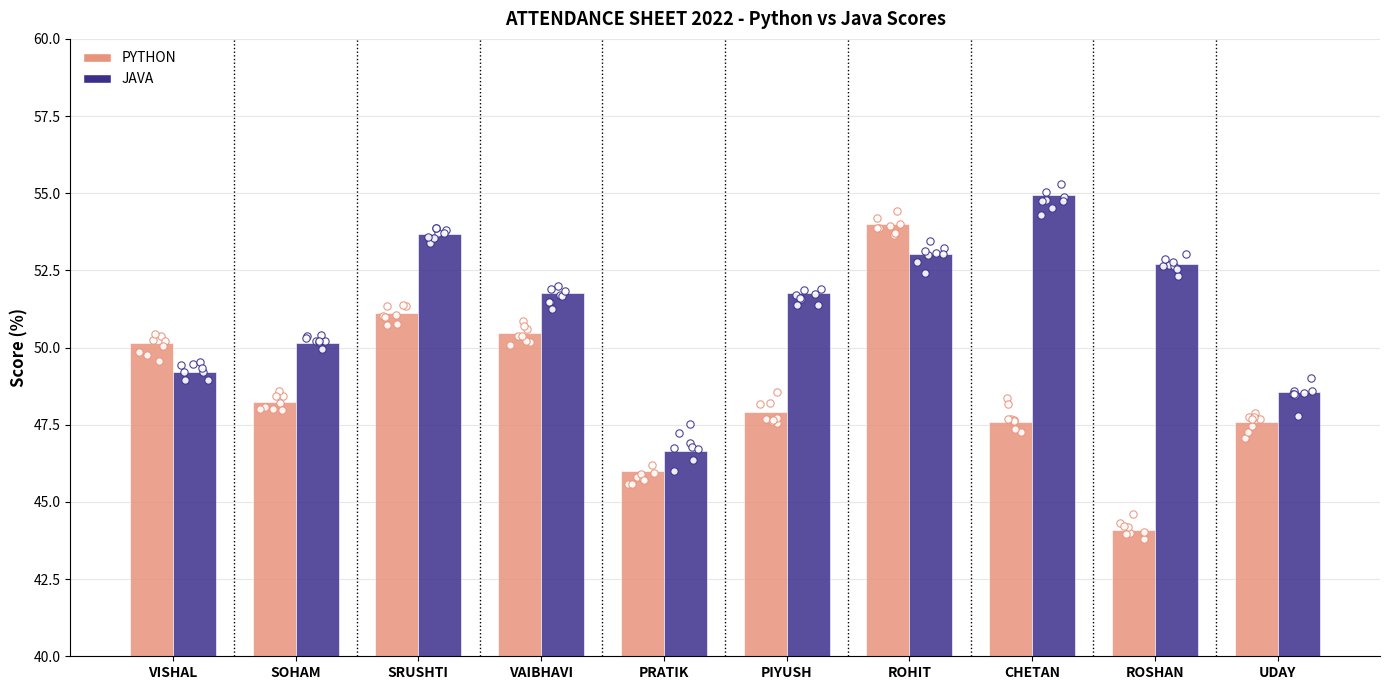

Which series reaches the maximum Y coordinate?

JAVA